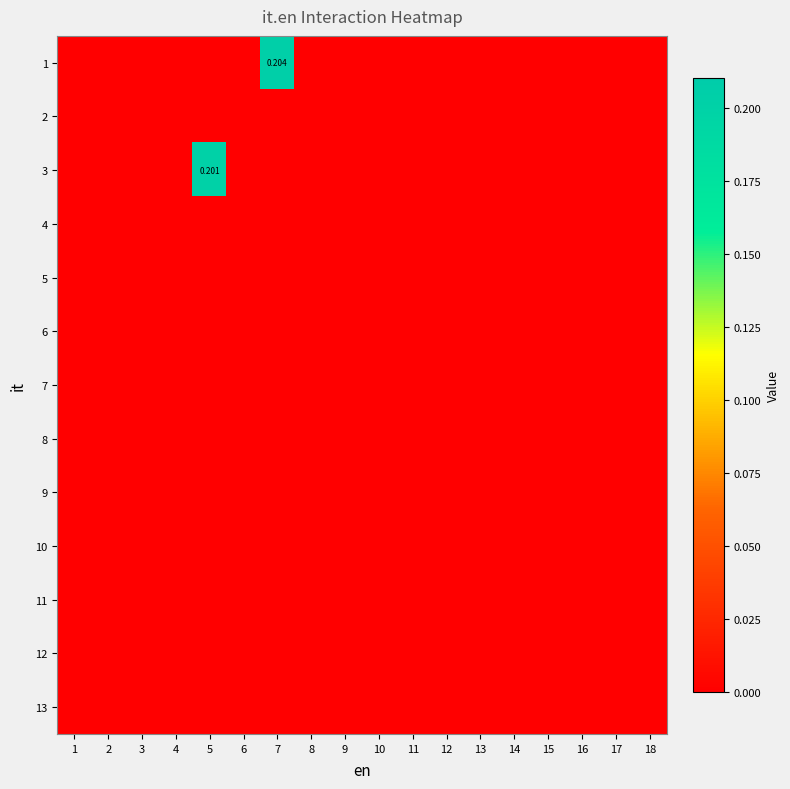

At 17, list the series in order from largest to smallest.

1, 2, 3, 4, 5, 6, 7, 8, 9, 10, 11, 12, 13